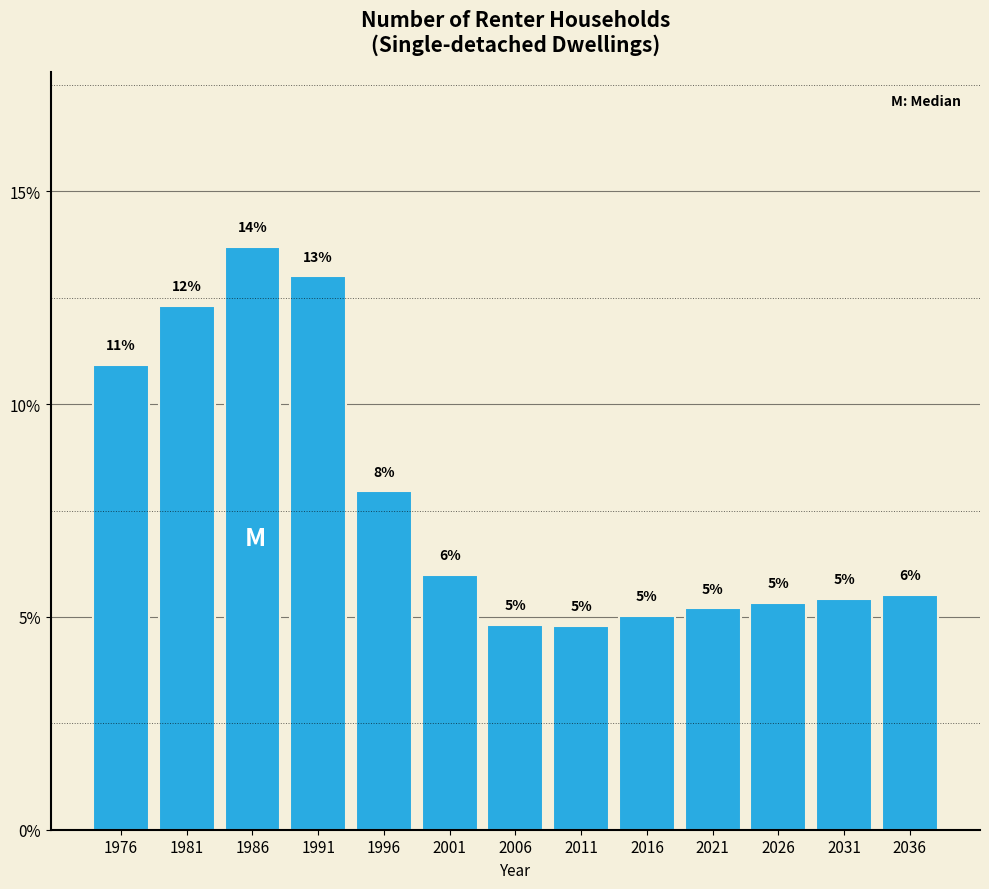

Between 2011 and 2001, which is larger?

2001